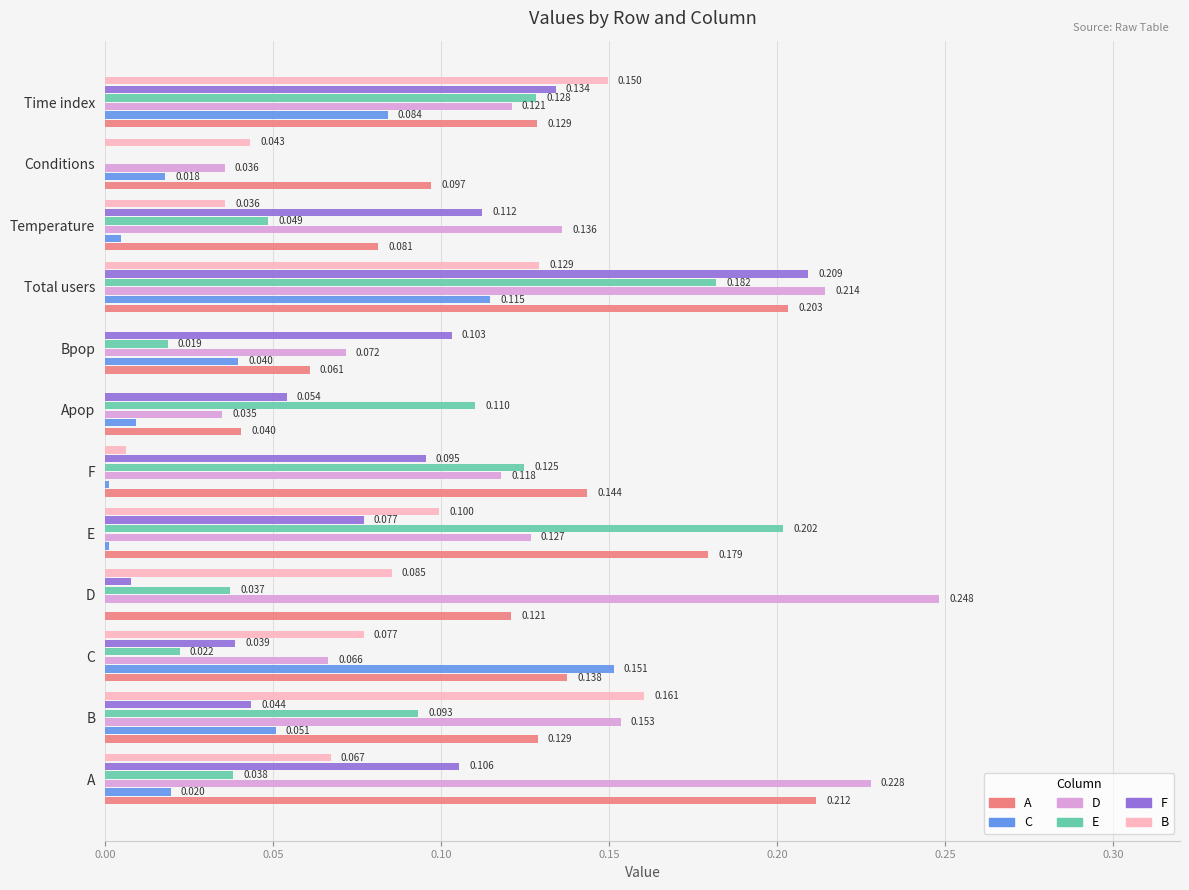

Which category has the highest value in the A series?

A